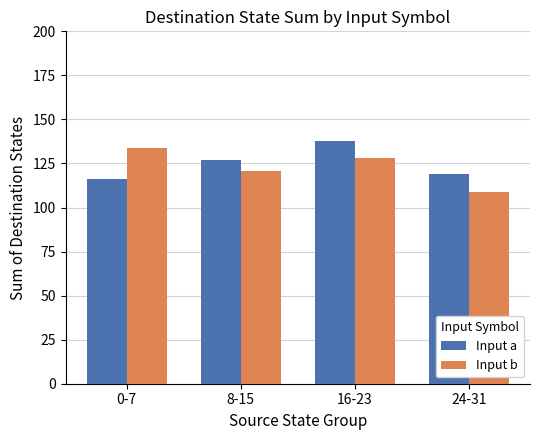

Are the bars horizontal?

No